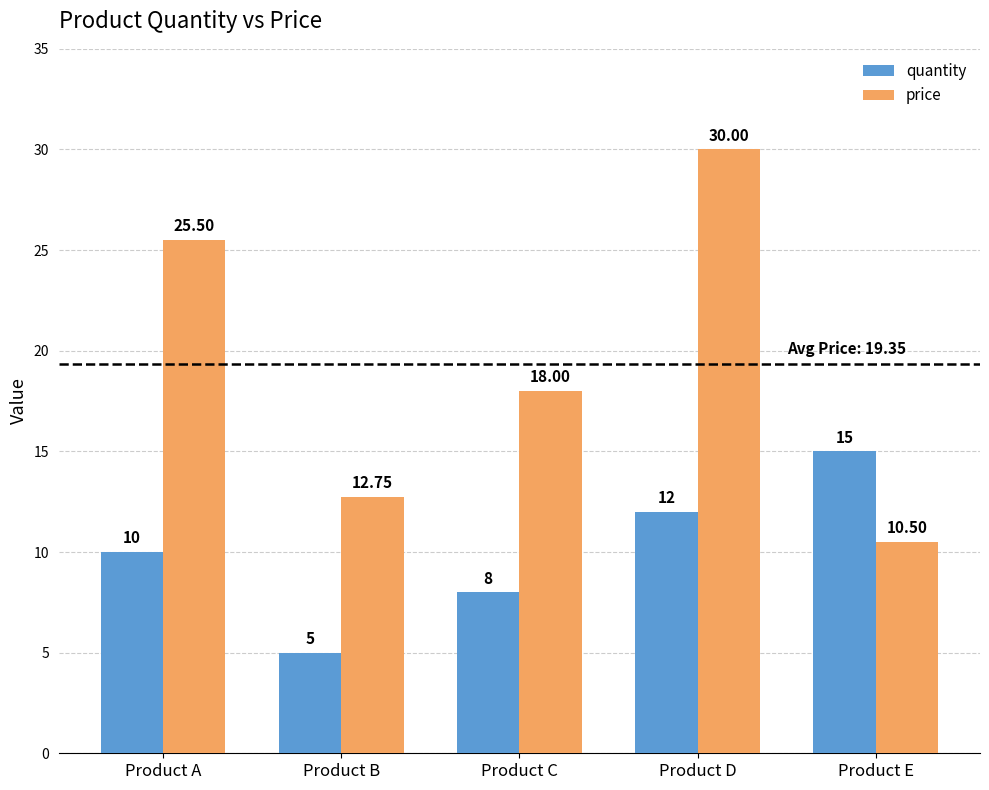

What value does the price series have at Product A?

25.5